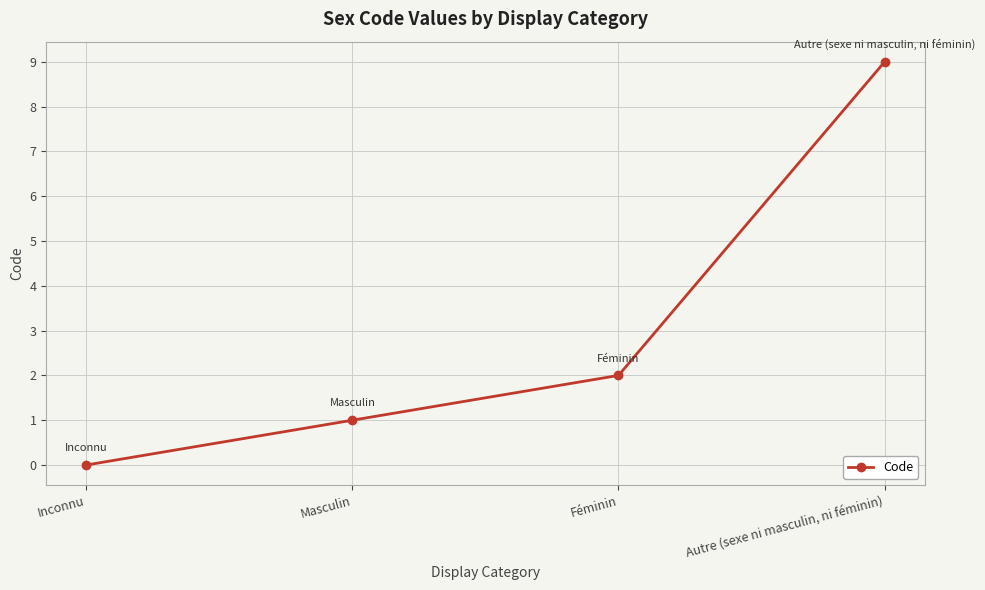

What is the greatest value displayed?

9